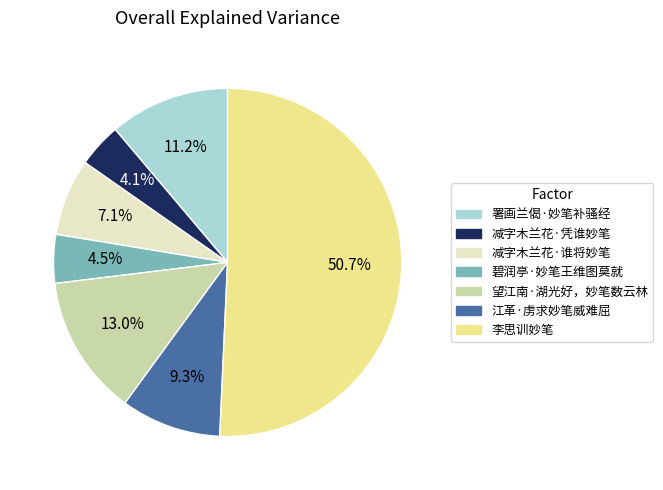

What is the ratio of the value at 李思训妙笔 to the value at 望江南·湖光好，妙笔数云林?

3.9